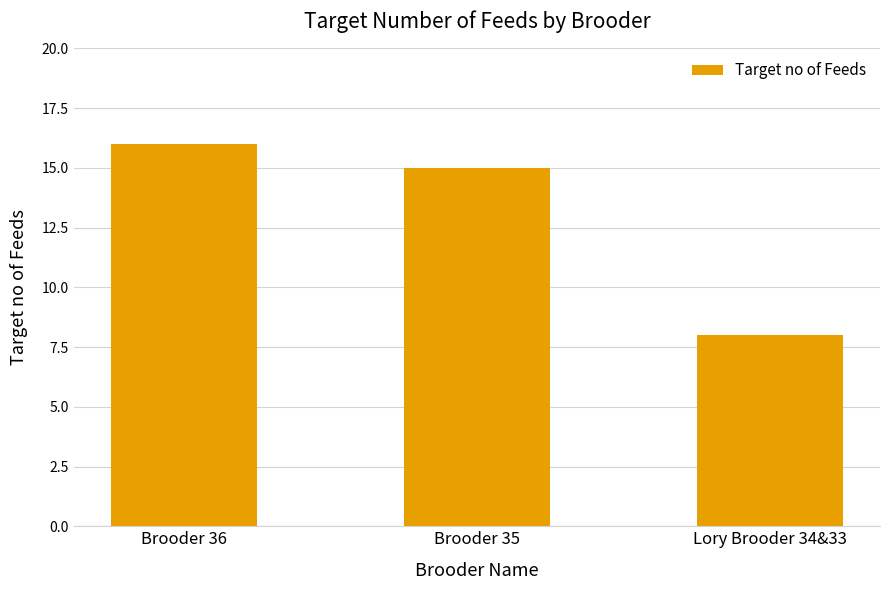

List the labels in order of value, smallest first.

Lory Brooder 34&33, Brooder 35, Brooder 36